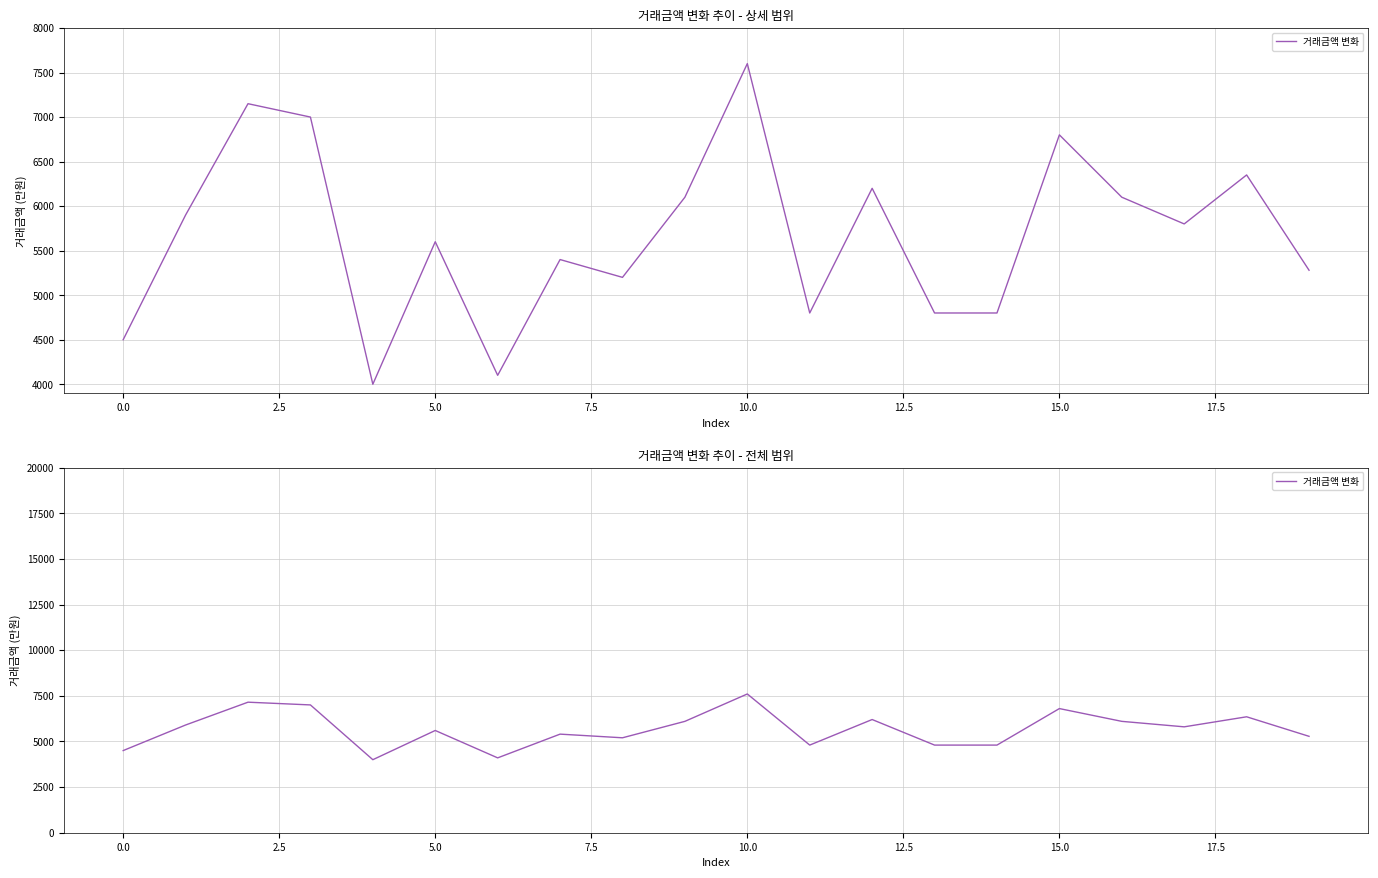

What is the label of the 8th point from the right?

12